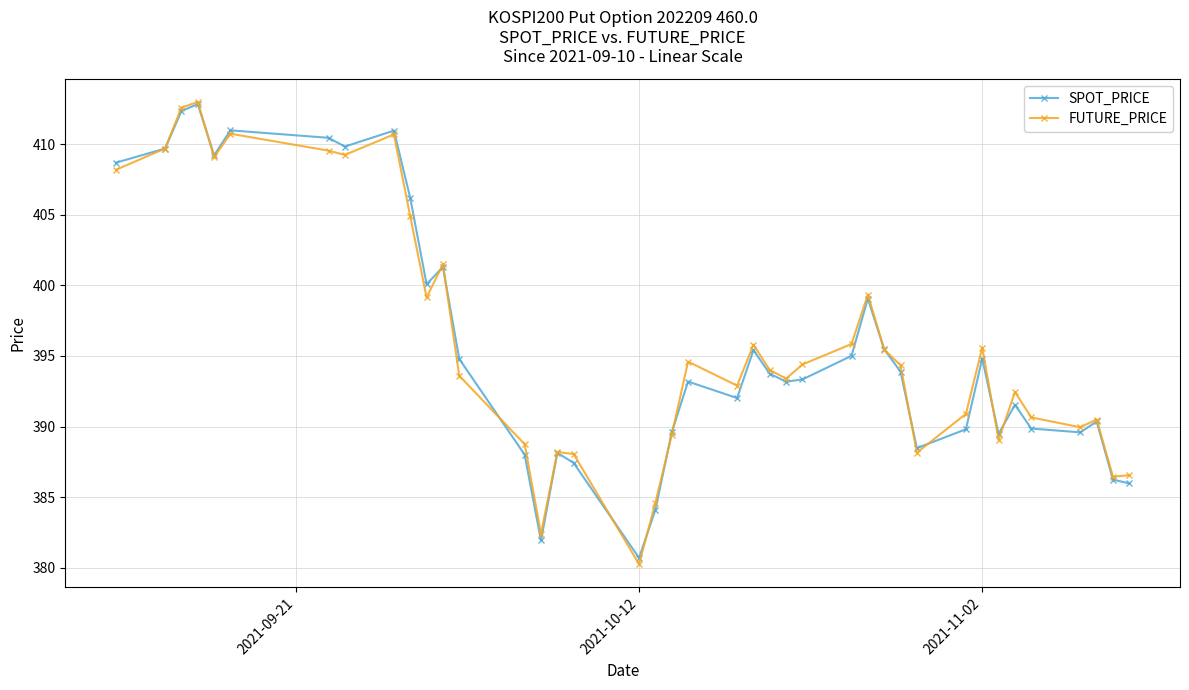

After their last crossing, which series has the higher values: FUTURE_PRICE or SPOT_PRICE?

FUTURE_PRICE